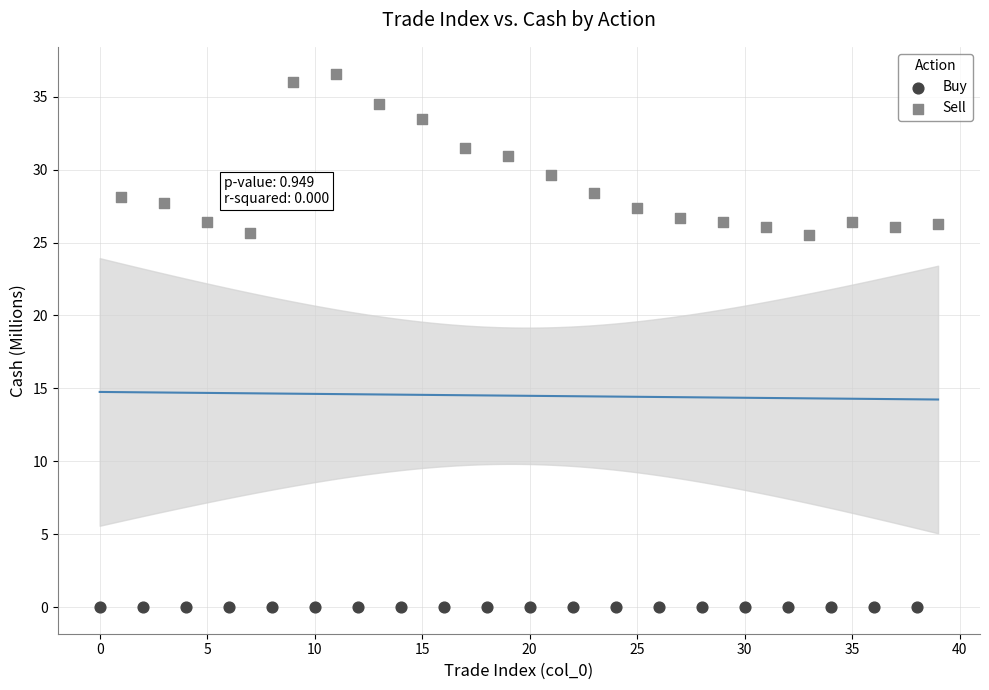

Which series has the widest spread of Y values?

Sell